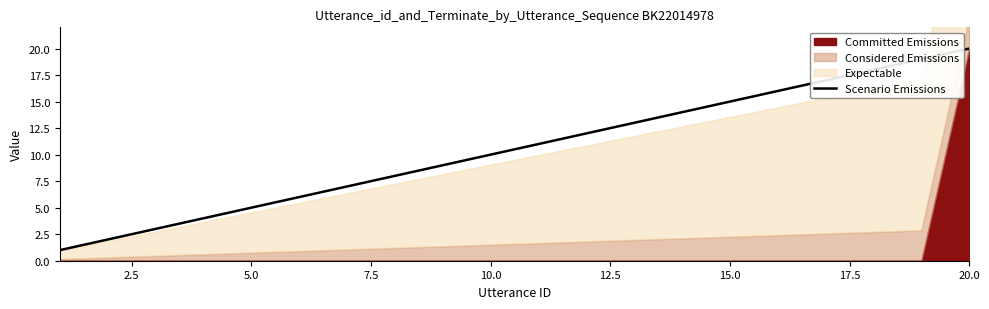

What is the average value?

10